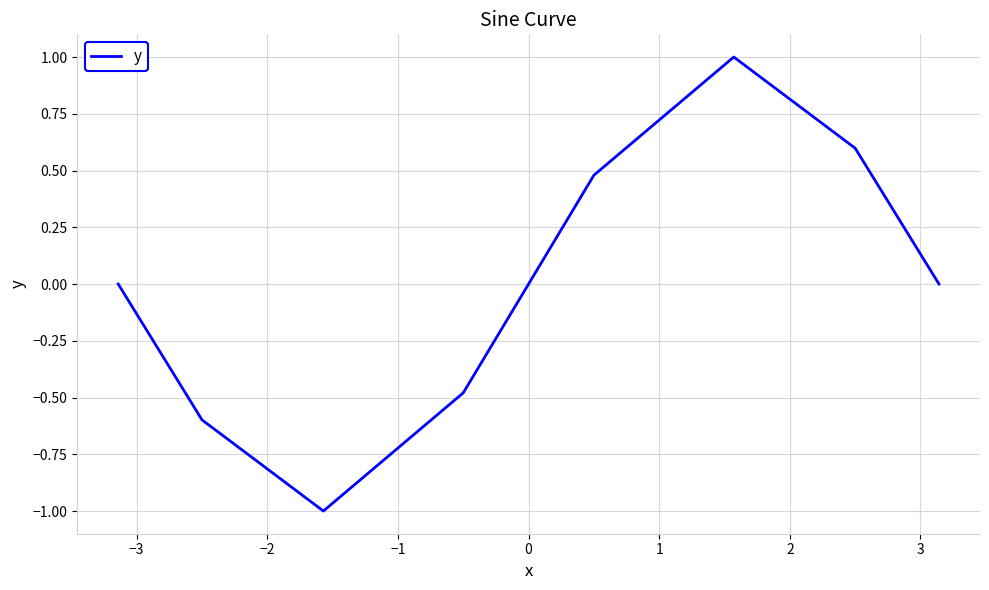

What is the minimum value shown in the chart?

-1.0